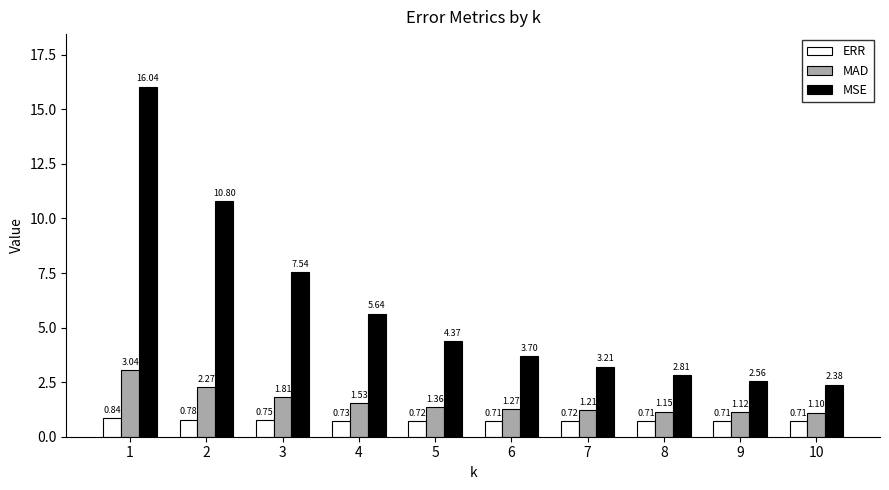

Which series has the largest range (max minus min)?

MSE